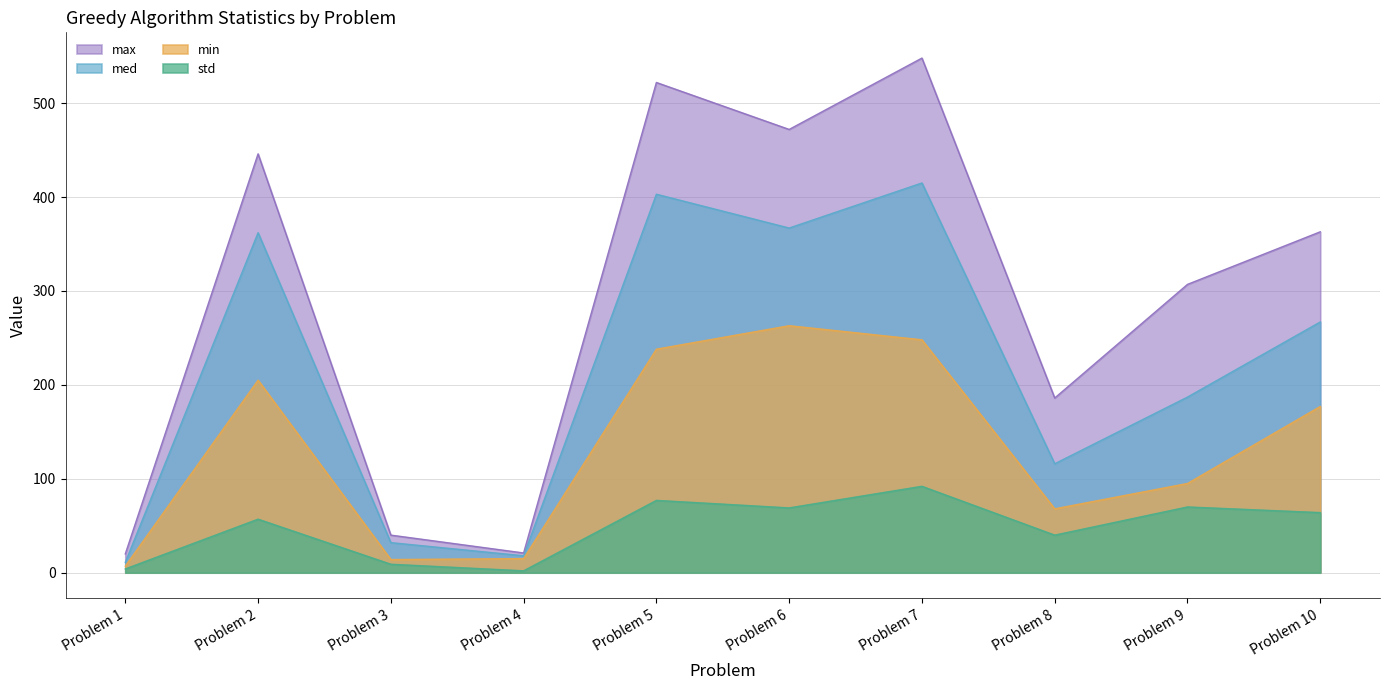

What is the difference between the maximum and minimum values in the std series?

90